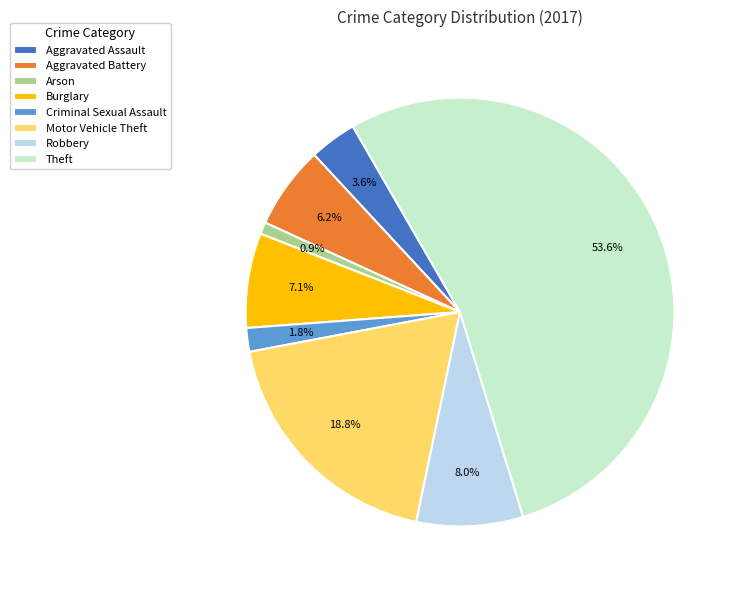

To the nearest percent, what is the difference between the largest and smallest slice percentages?

53%